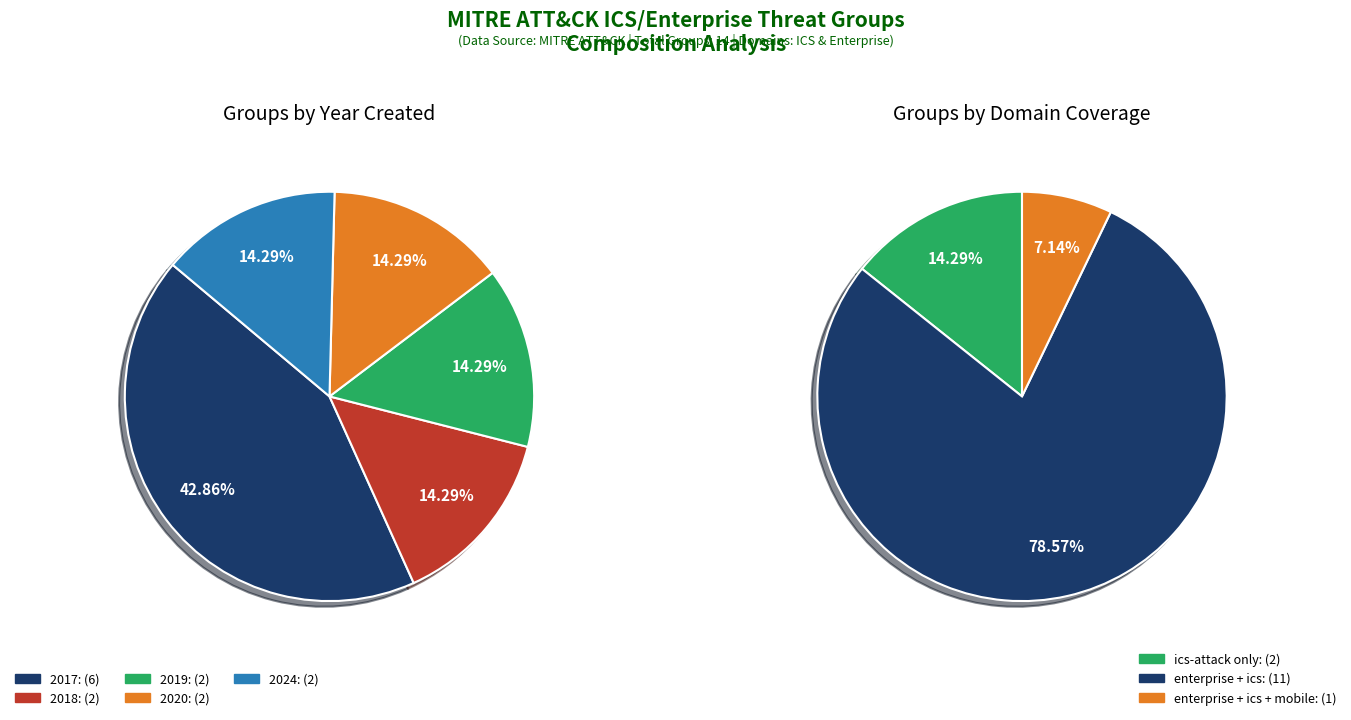

To the nearest percent, what is the difference between the largest and smallest slice percentages?

29%